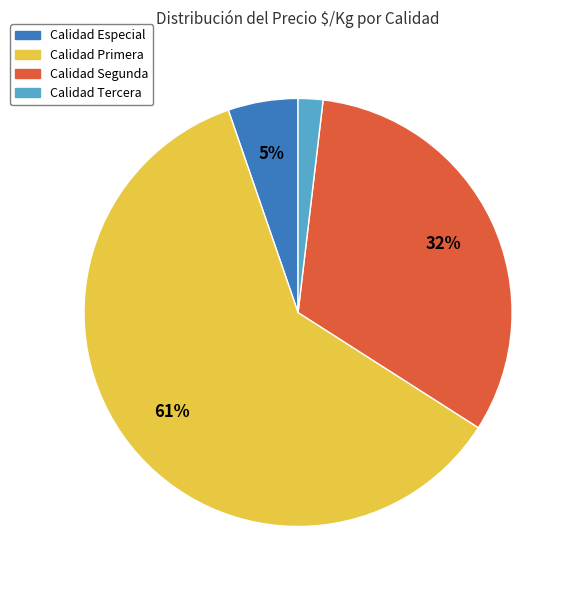

Is there any slice that represents more than half of the pie?

Yes